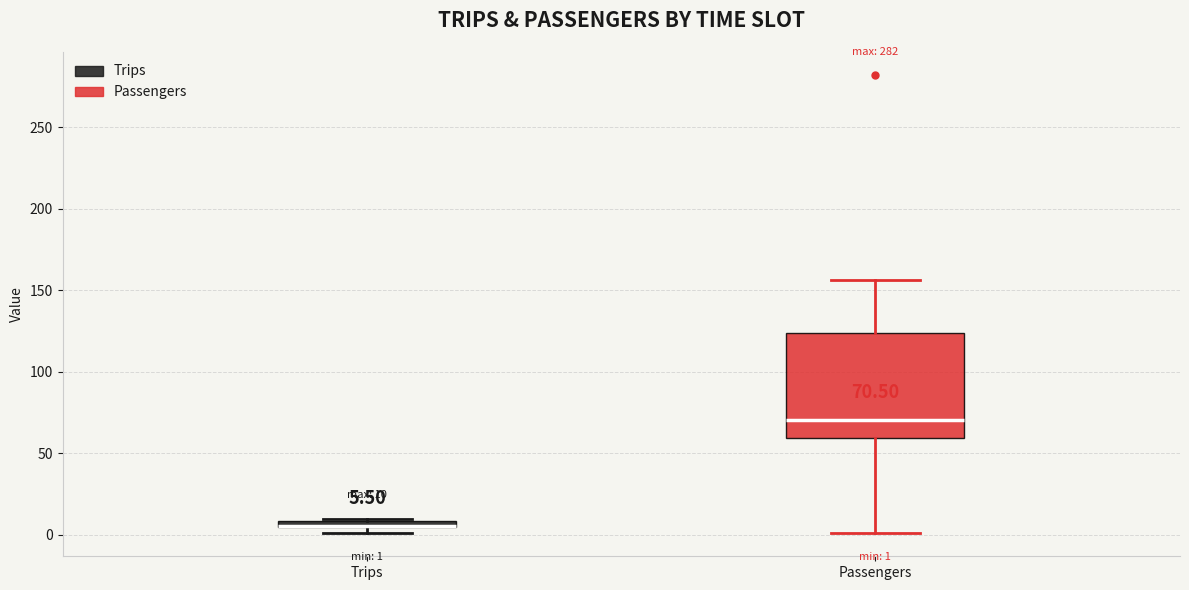

Comparing the boxes themselves (not the whiskers), which one is the tallest?

Passengers